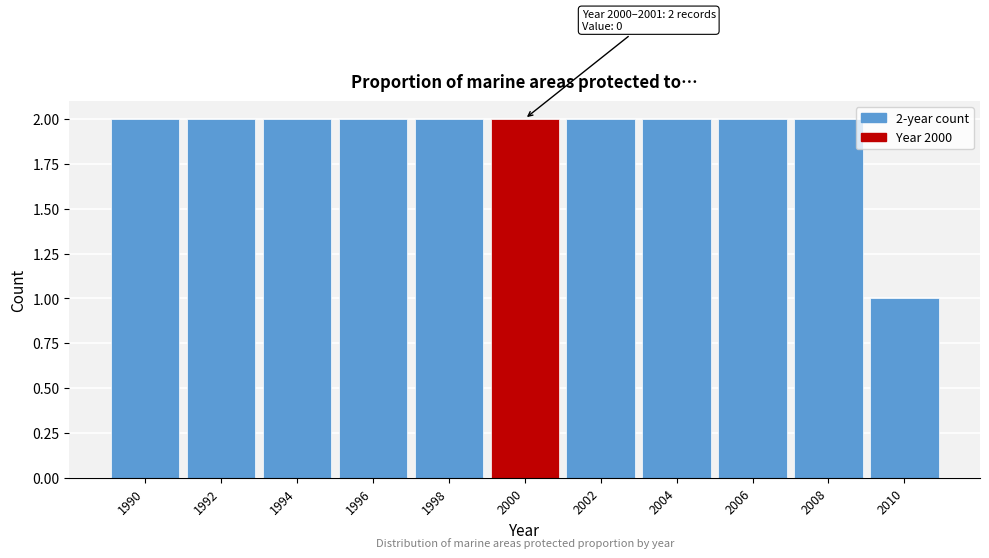

Reading left to right, what are all the values shown in this chart?

2	2	2	2	2	2	2	2	2	2	1